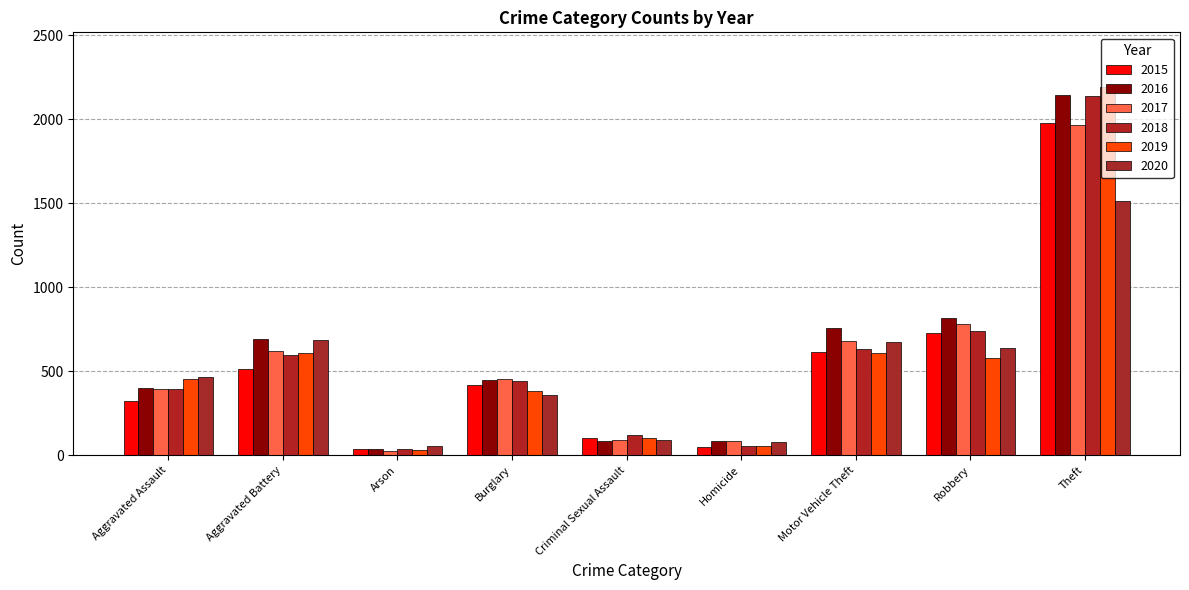

Is it true that 2016 equals 819 at Robbery?

True